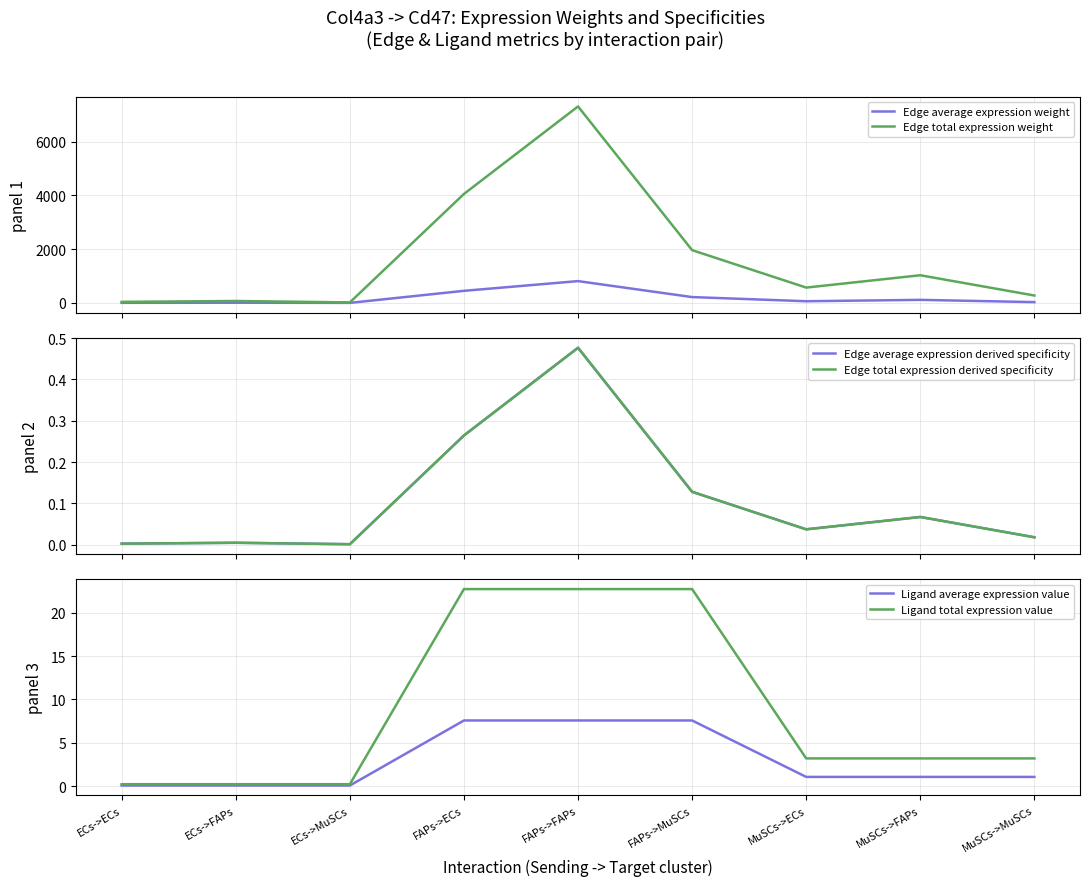

Reading left to right, extract all data points from this chart.

Edge average expression weight: 4.5	8.1	2.2	450.4	811.9	218.1	63.5	114.4	30.7
Edge total expression weight: 40.3	72.6	19.5	4053.4	7307.2	1963.1	571.2	1029.7	276.6
Edge average expression derived specificity: 0.0	0.0	0.0	0.3	0.5	0.1	0.0	0.1	0.0
Edge total expression derived specificity: 0.0	0.0	0.0	0.3	0.5	0.1	0.0	0.1	0.0
Ligand average expression value: 0.1	0.1	0.1	7.6	7.6	7.6	1.1	1.1	1.1
Ligand total expression value: 0.2	0.2	0.2	22.7	22.7	22.7	3.2	3.2	3.2